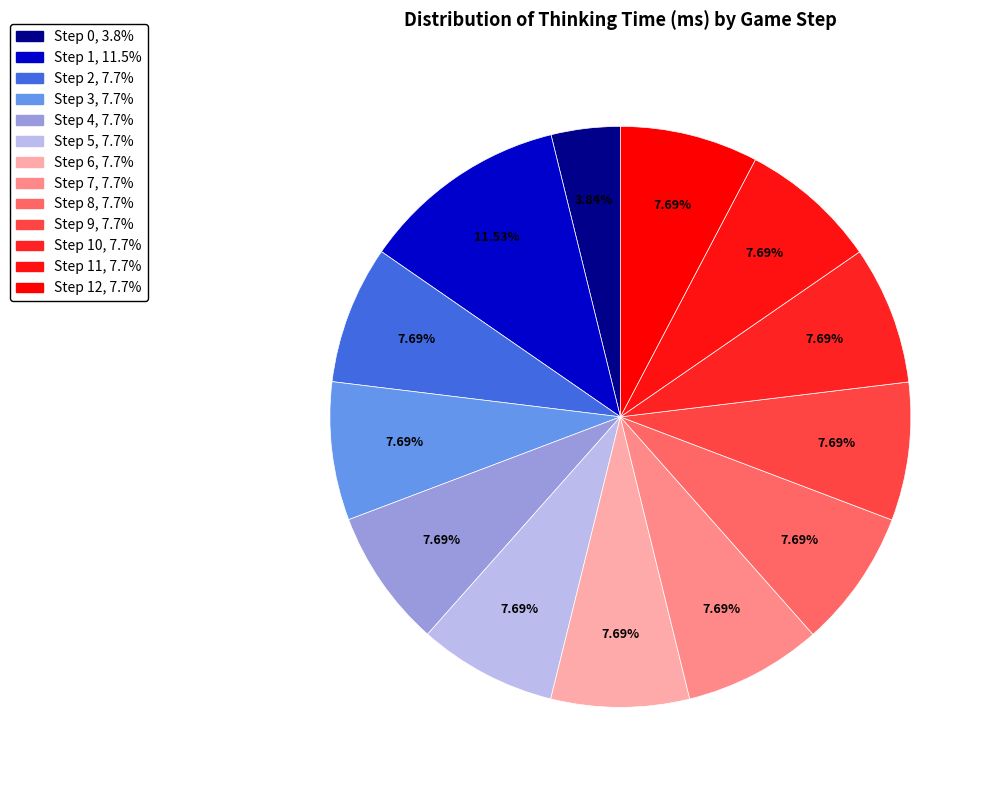

How many slices are in this pie chart?

13